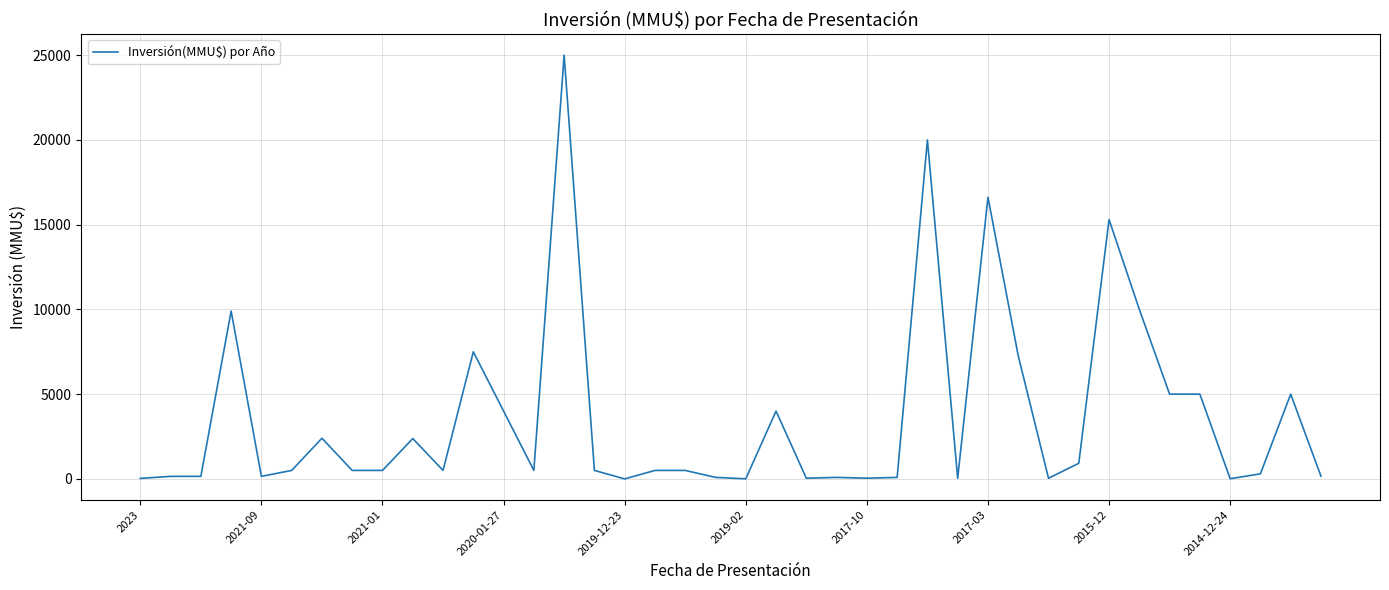

What is the maximum value shown in the chart?

25000